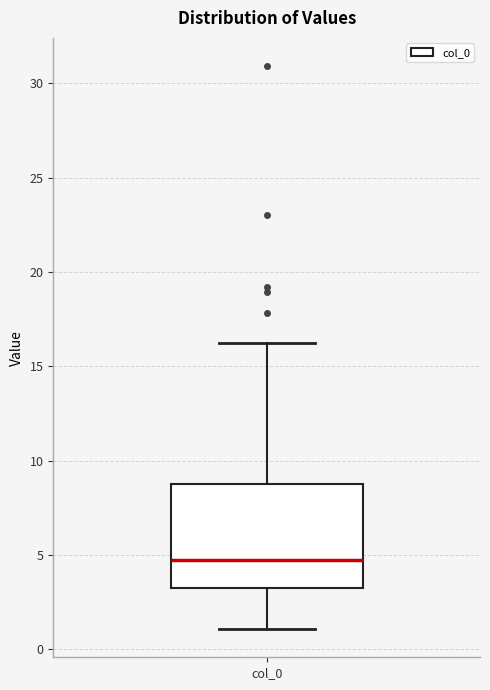

Read this box plot against the y-axis: the position of the median line, the range covered by the box, and the ends of both whiskers. The values are not printed on the chart, so give them approximately, as read against the axis.

median 4.5, box 3.0 to 9.0, whiskers 1.0 to 16.0